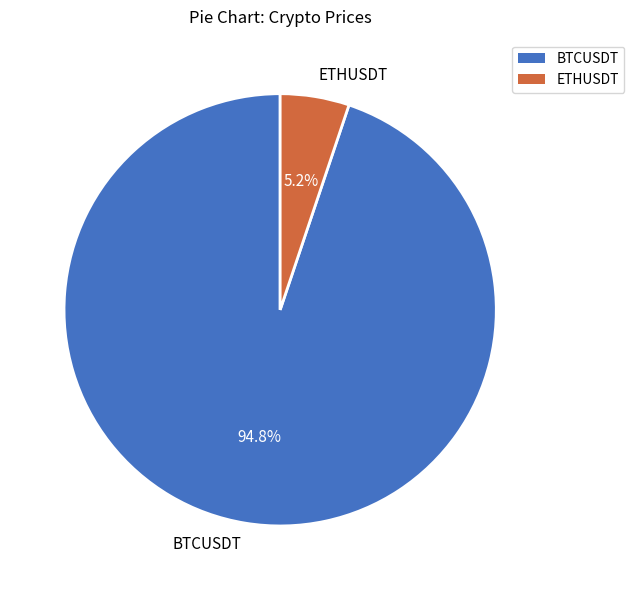

How many slices are in this pie chart?

2